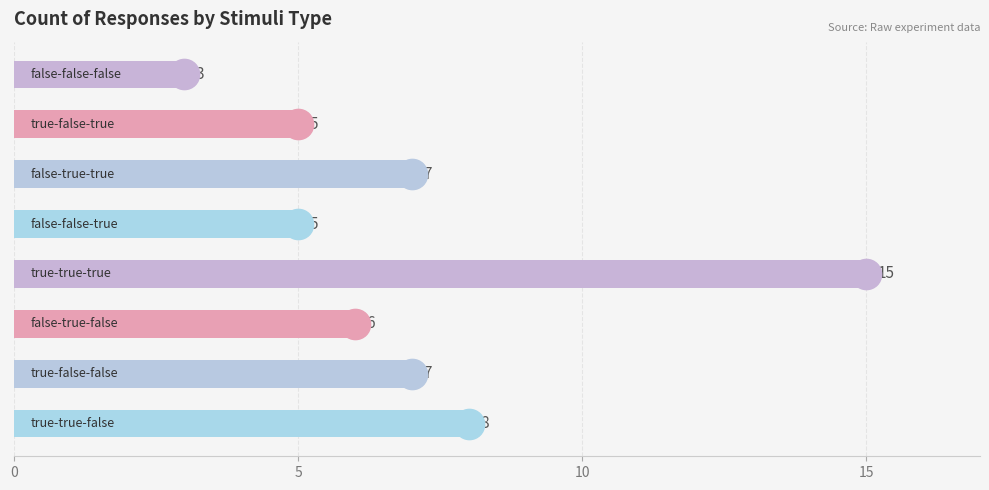

What is the greatest value displayed?

15